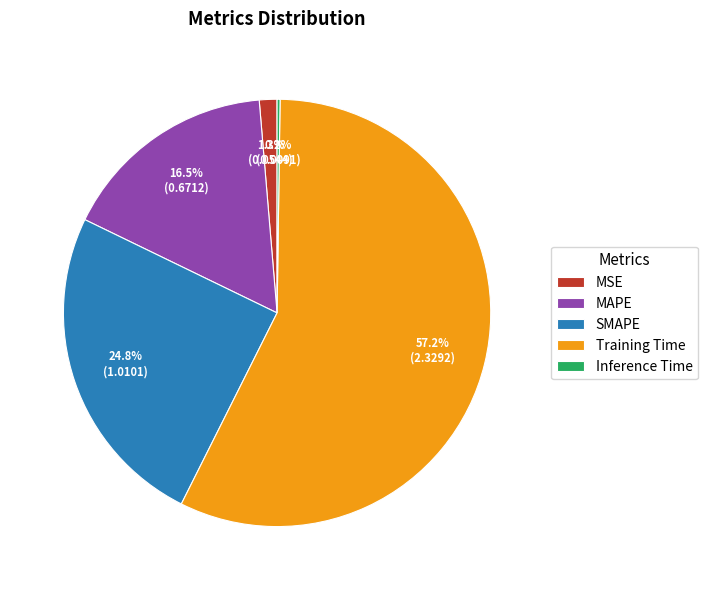

Is there a majority slice in this chart?

Yes